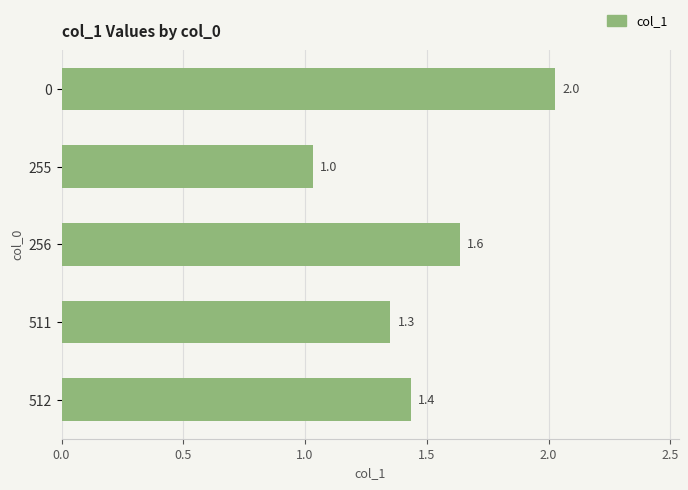

What is the difference between the maximum and minimum values?

1.0